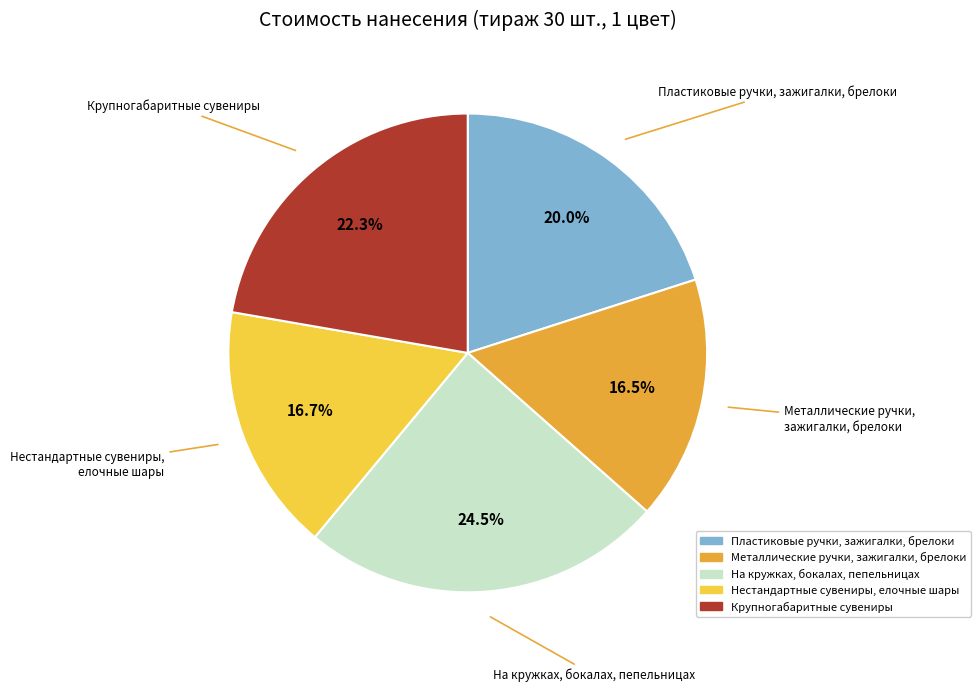

What is the ratio of the value at Нестандартные сувениры, елочные шары to the value at Пластиковые ручки, зажигалки, брелоки?

0.8